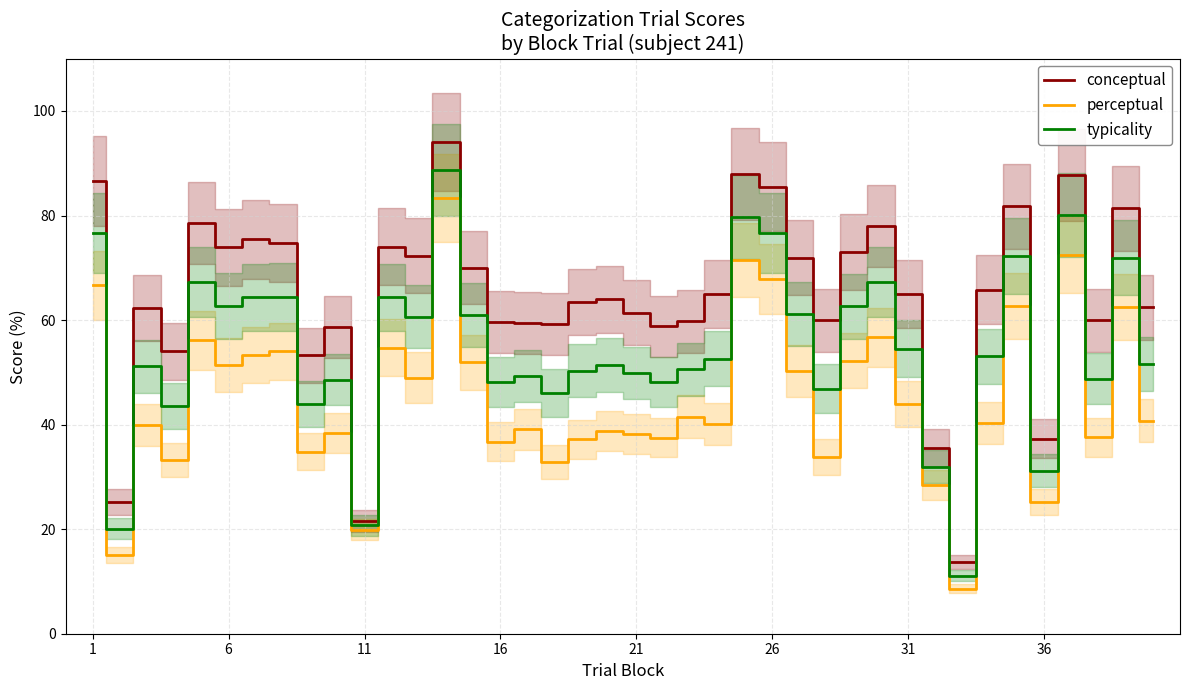

What is the minimum value for perceptual?

8.6